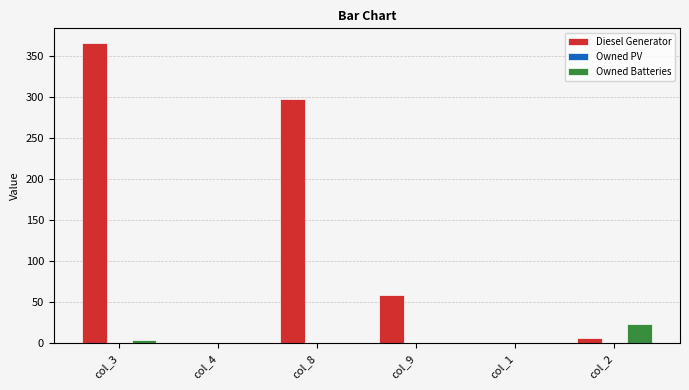

What is the sum of the Diesel Generator values at col_8 and col_9?

356.0